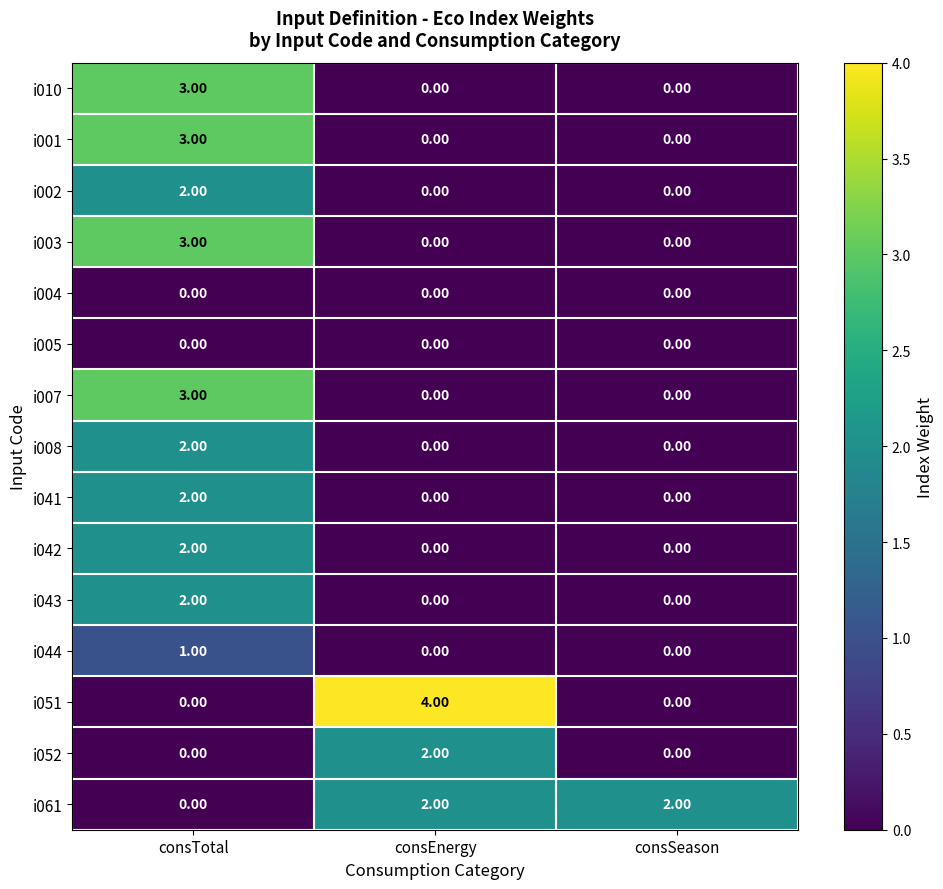

What is the total value across all series at consTotal?

23